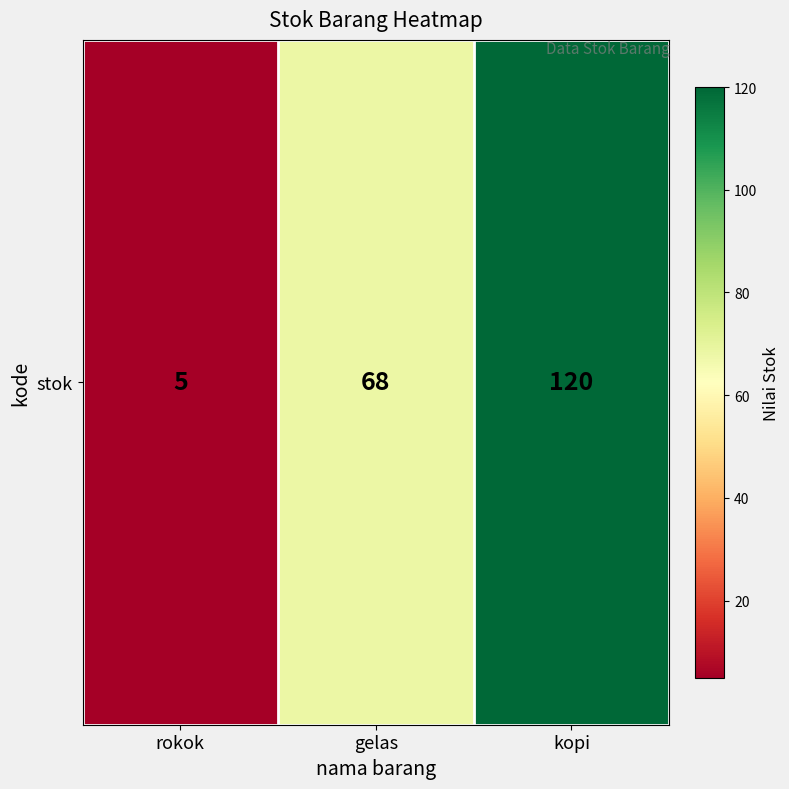

The value at kopi is 71. True or false?

False